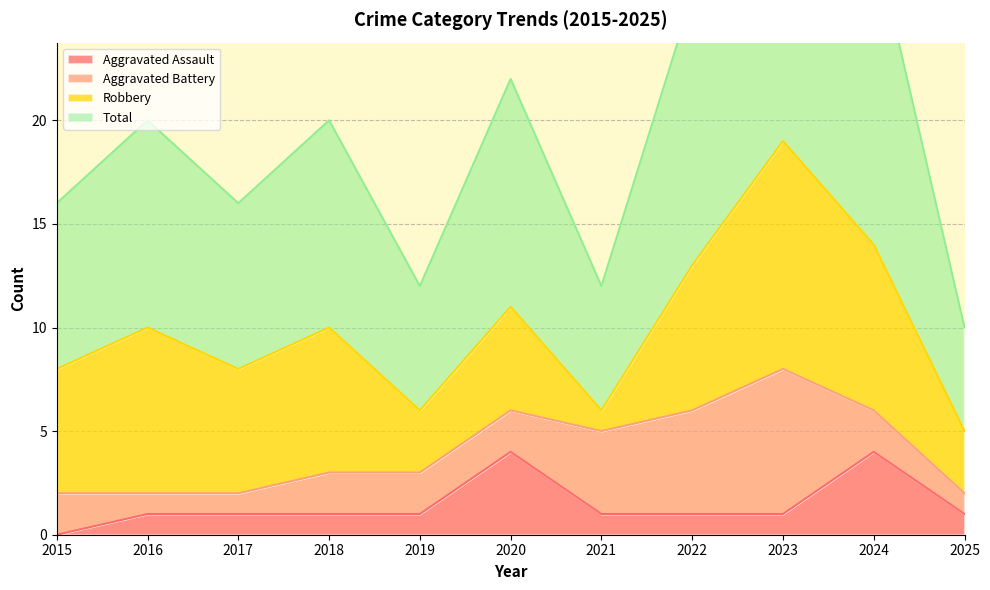

Is it true that Aggravated Assault equals 1 at 2019?

True